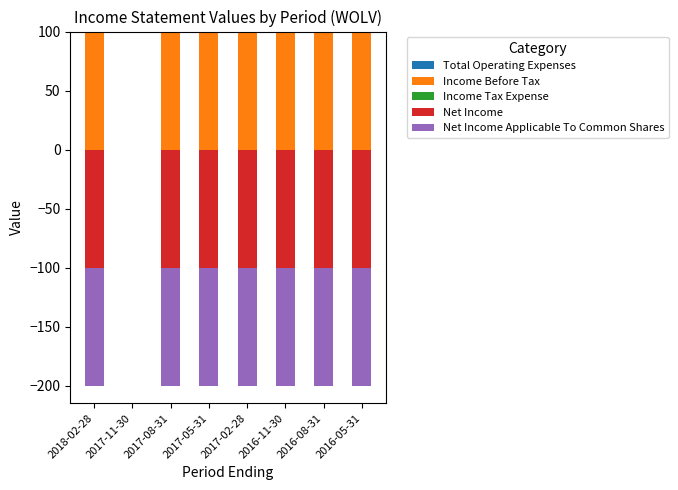

Is the value of Total Operating Expenses at 2017-08-31 greater than the value of Net Income at 2016-08-31?

Yes